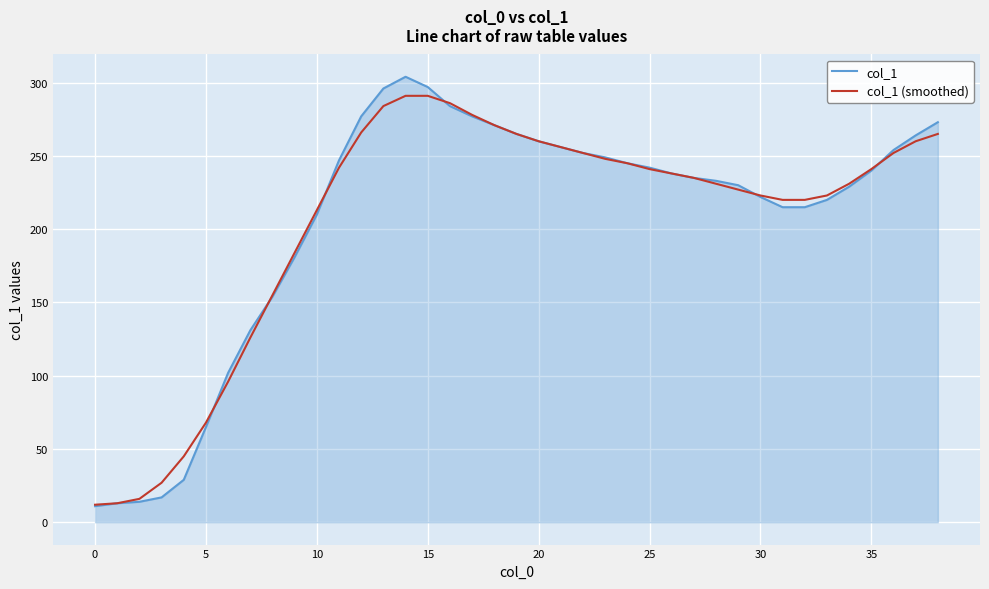

What is the smallest value displayed?

11